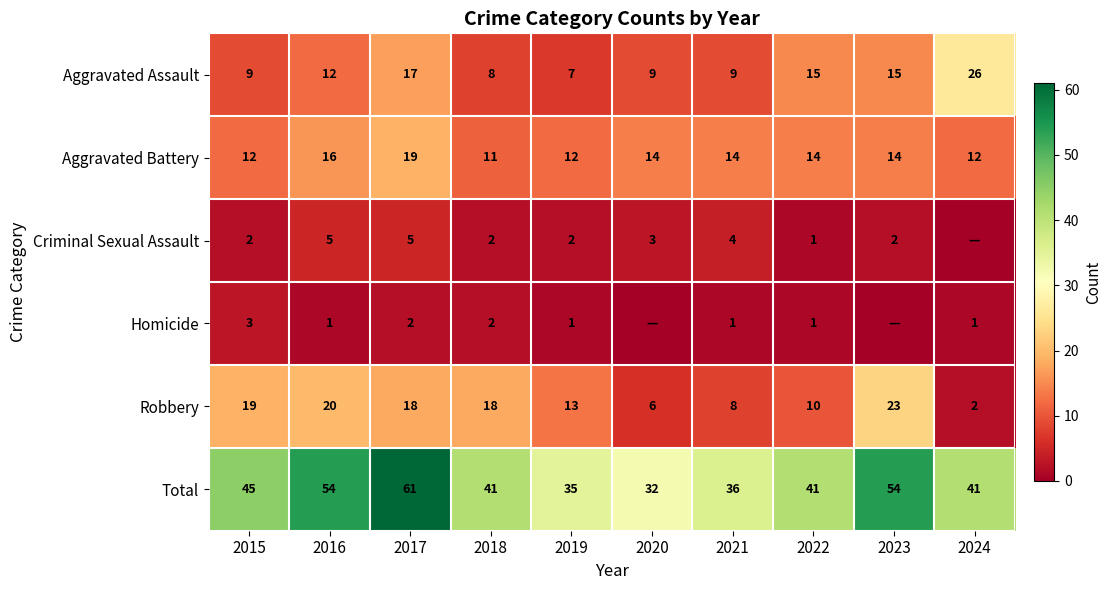

At 2019, list the series in order from largest to smallest.

Total, Robbery, Aggravated Battery, Aggravated Assault, Criminal Sexual Assault, Homicide